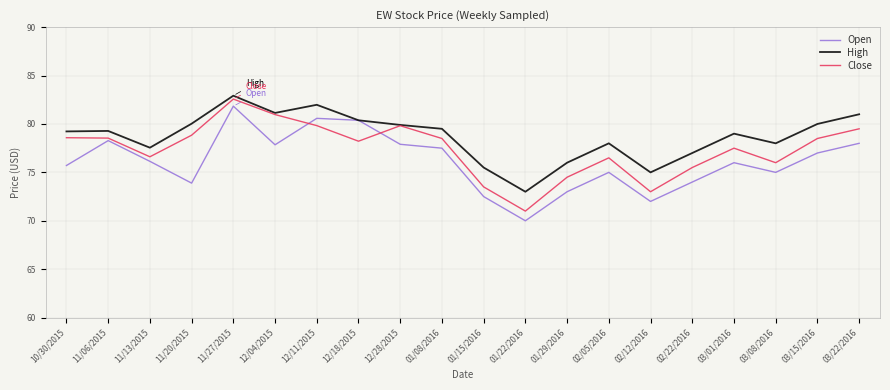

Read the Close value at 11/13/2015.

76.6